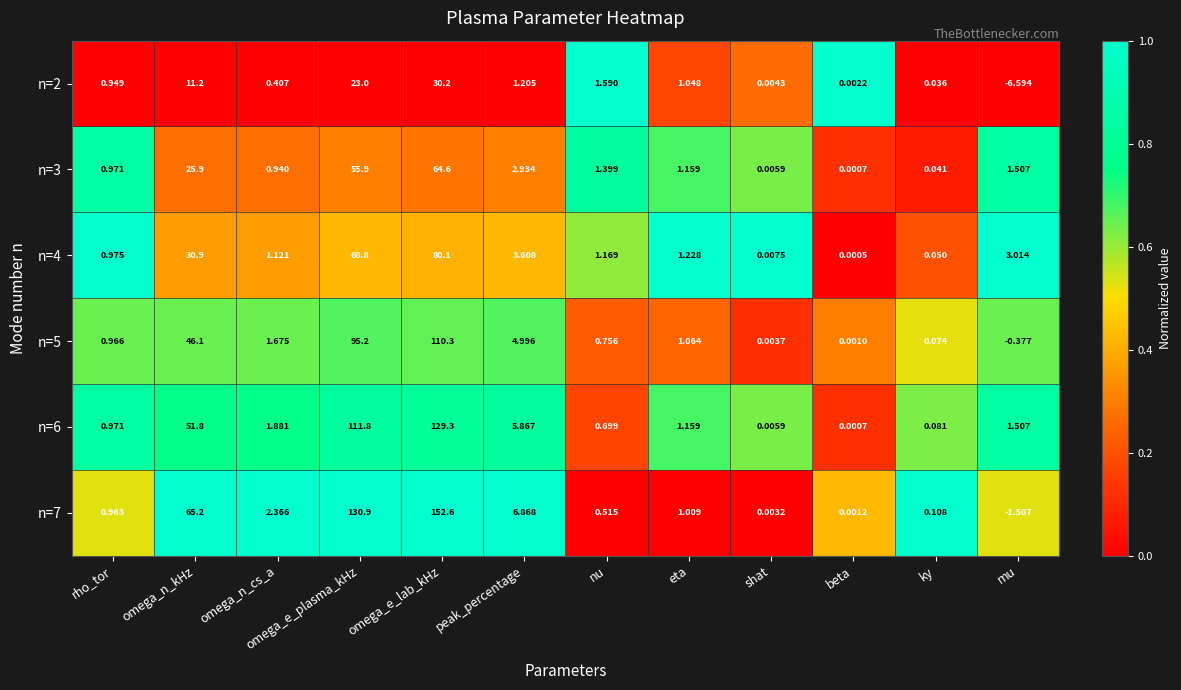

Which series changed the most between rho_tor and ky?

n=3